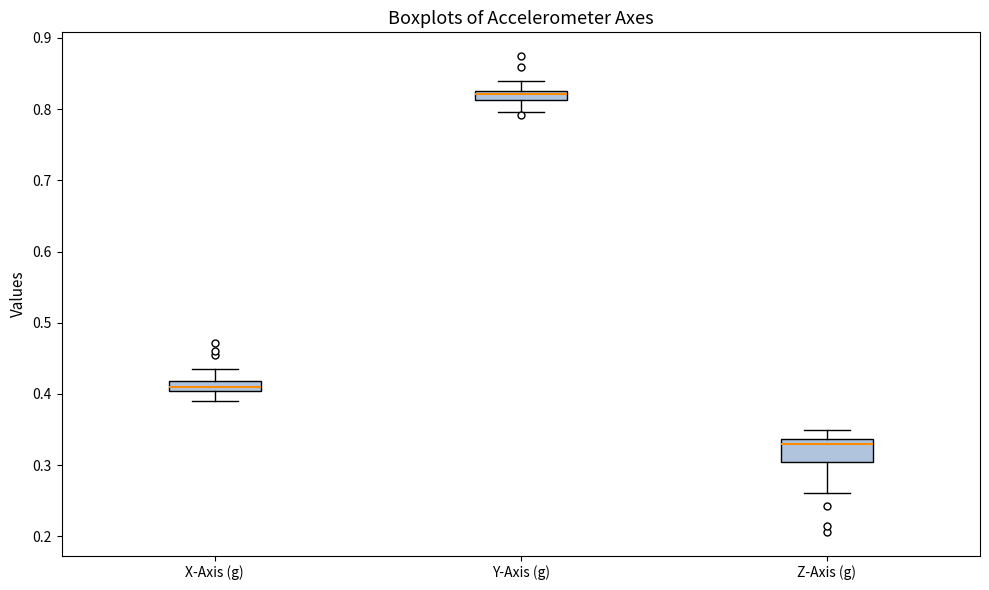

Where does the median line of the box for Y-Axis (g) sit on the y-axis? The values are not printed on the chart, so give them approximately, as read against the axis.

0.82